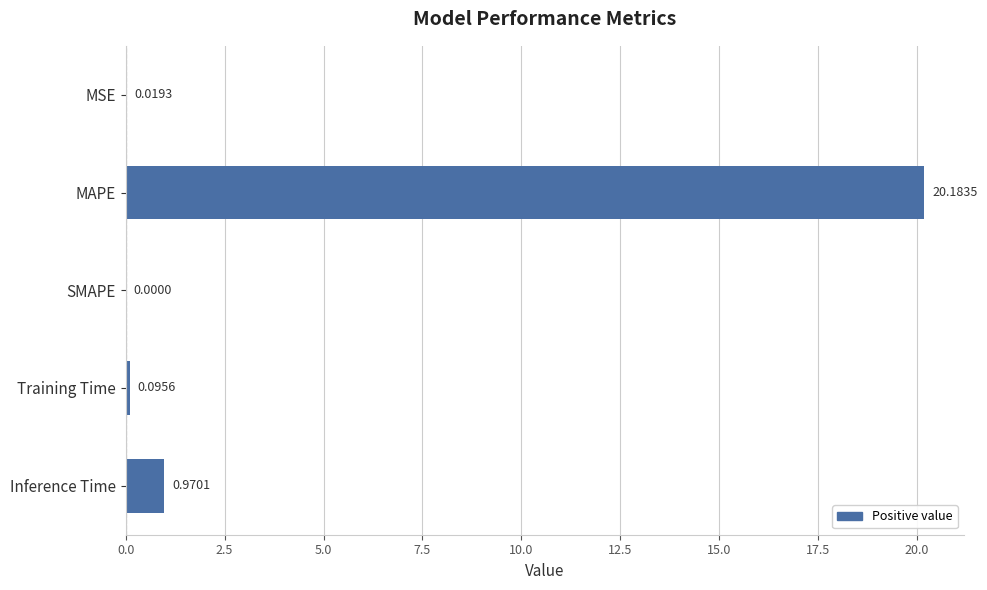

At which label is the value closest to 10?

Inference Time